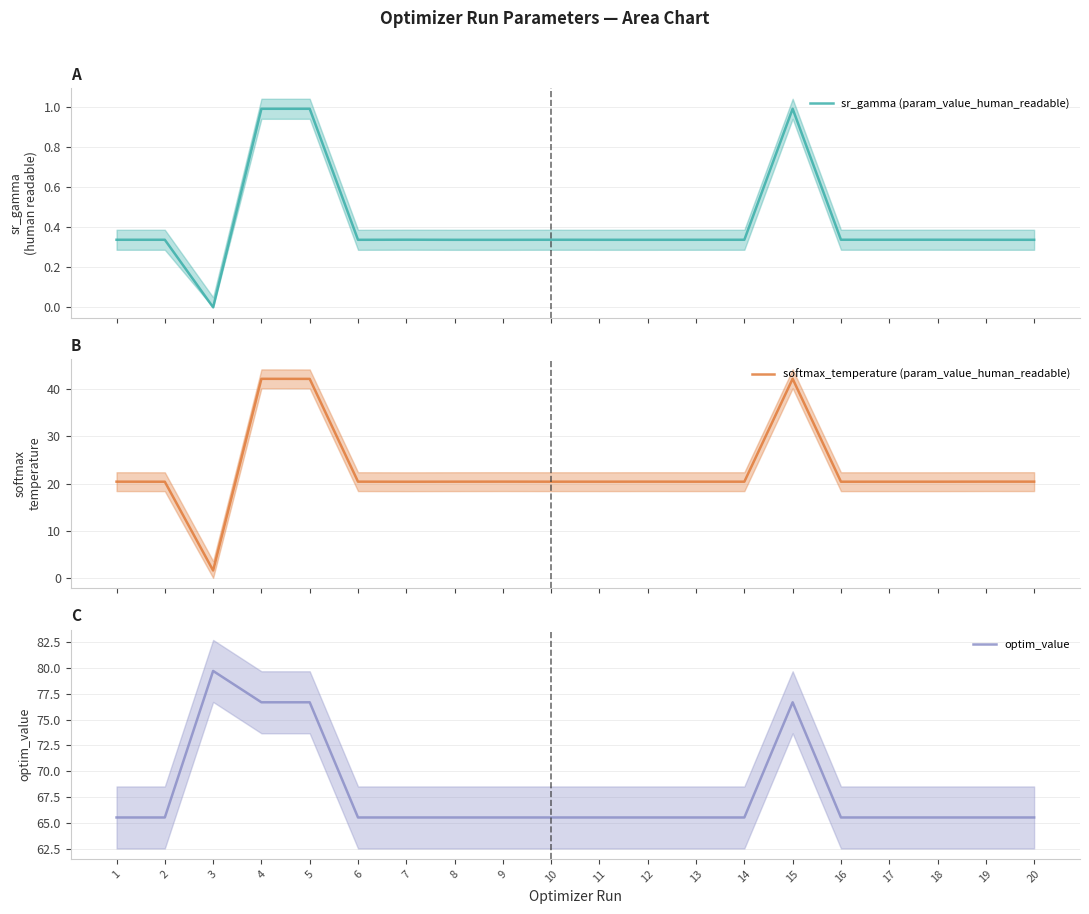

Which series has the widest spread of values?

softmax_temperature (param_value_human_readable)